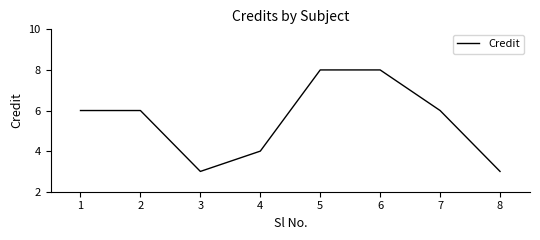

What is the smallest value displayed?

3